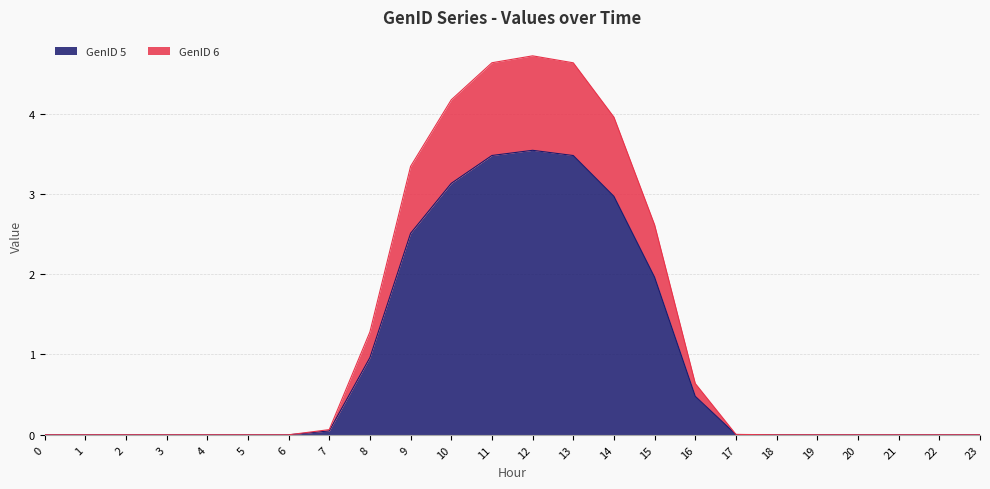

At which category is the sum across all series the highest?

12